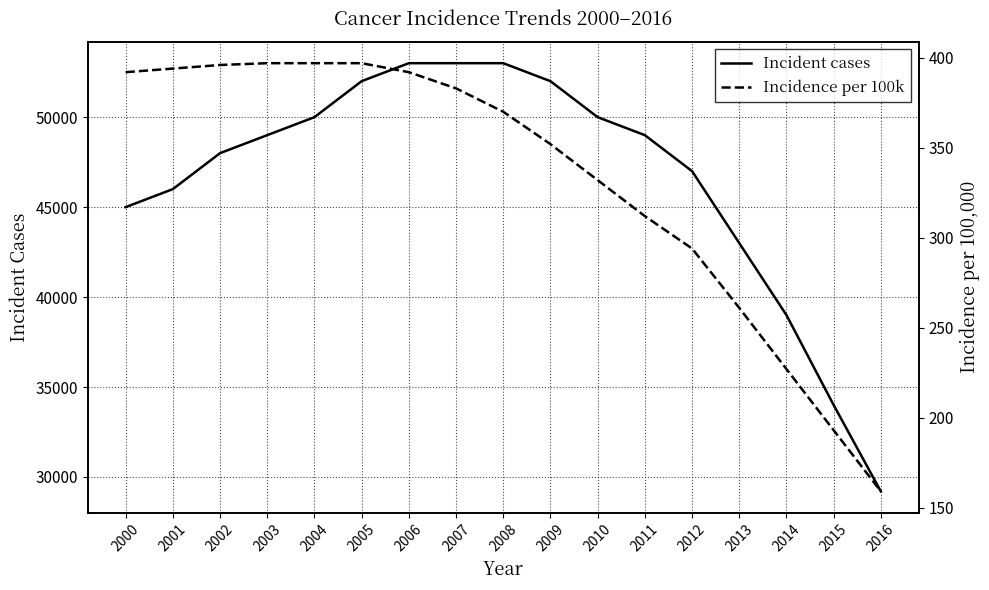

Rank the categories by Incidence per 100k value from highest to lowest.

2003, 2004, 2005, 2002, 2001, 2000, 2006, 2007, 2008, 2009, 2010, 2011, 2012, 2013, 2014, 2015, 2016